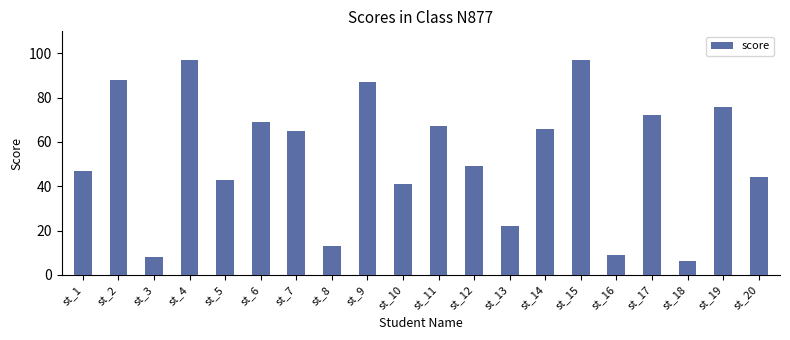

At which label is the value closest to 51?

st_12